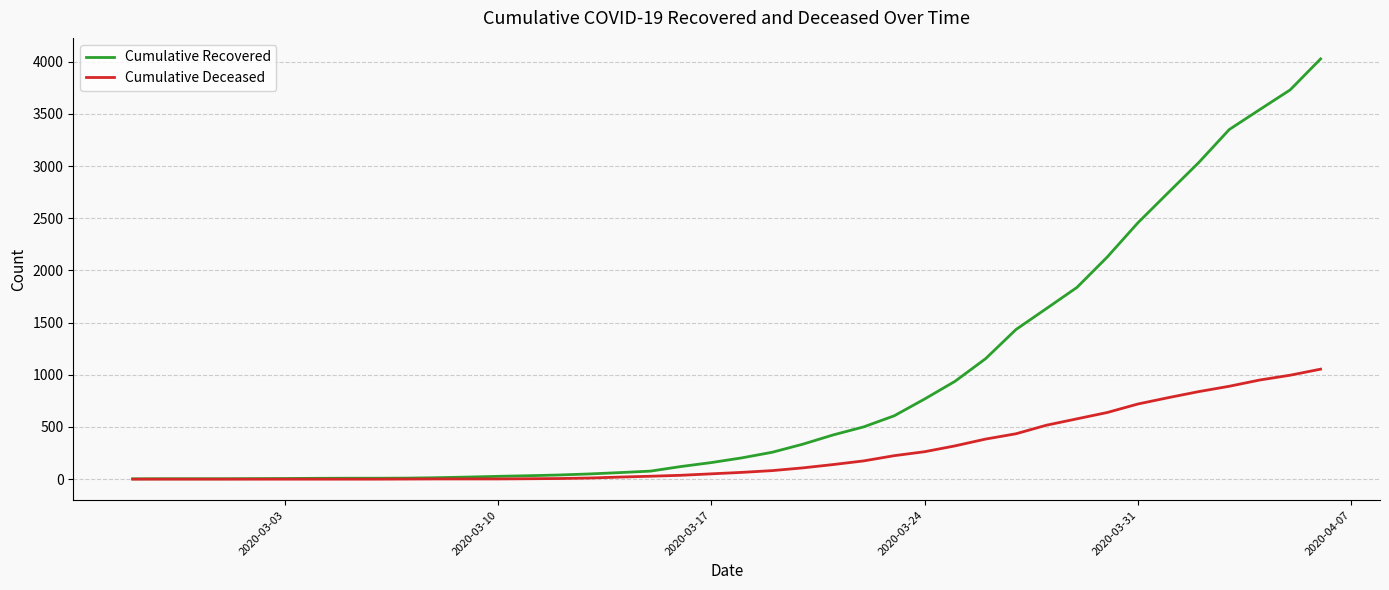

What is the greatest value displayed?

4027